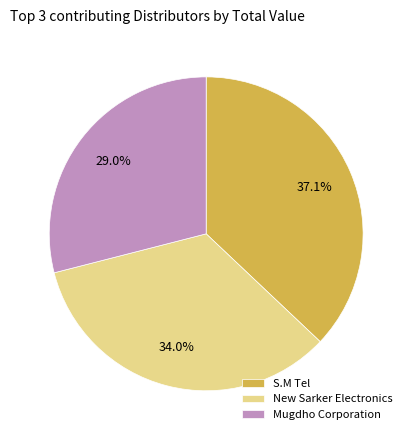

Which has a higher value, New Sarker Electronics or S.M Tel?

S.M Tel